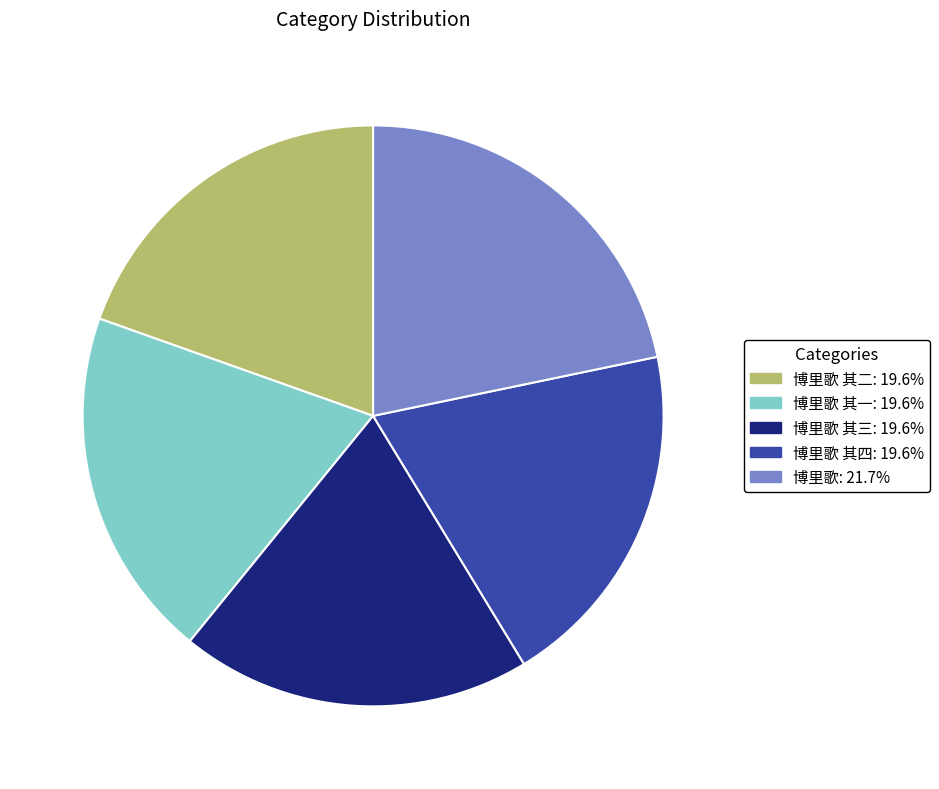

Is there any slice that represents more than half of the pie?

No